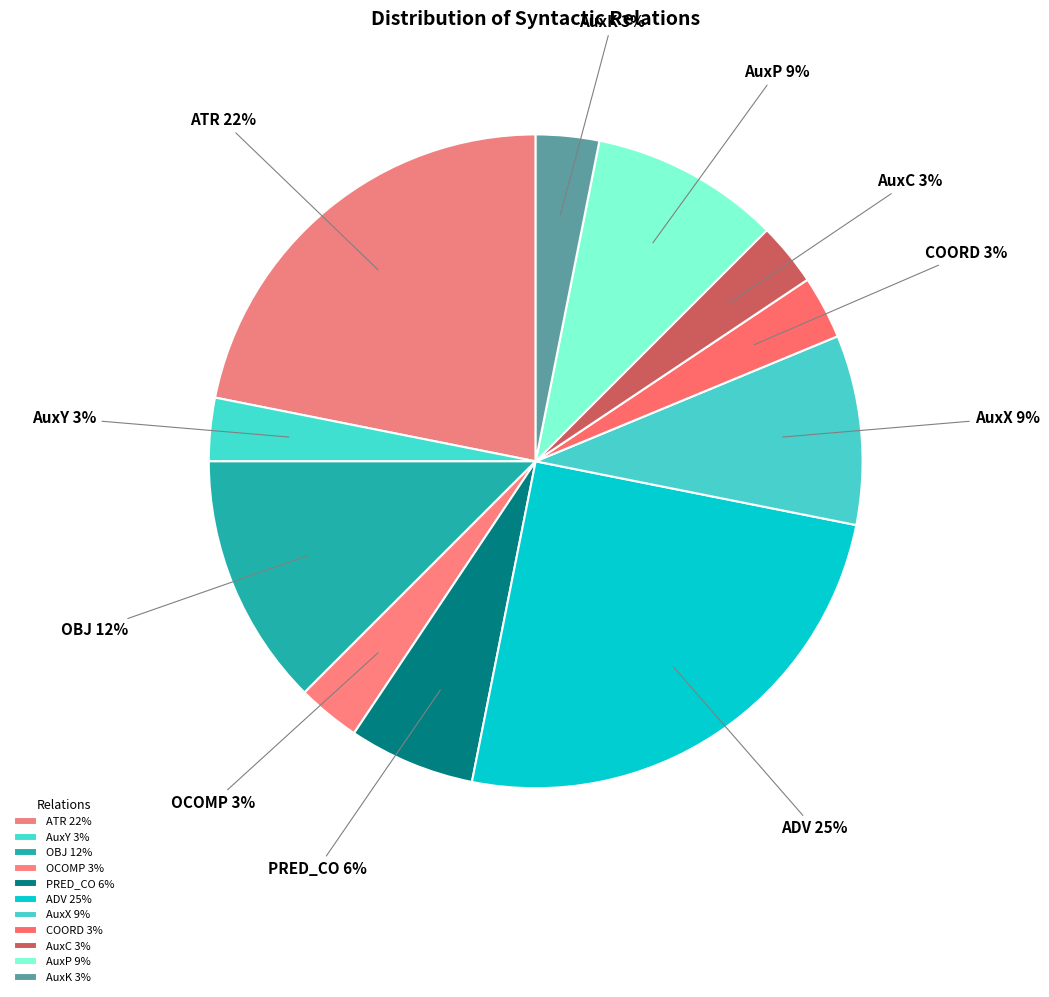

What is the largest slice in the pie chart?

ADV